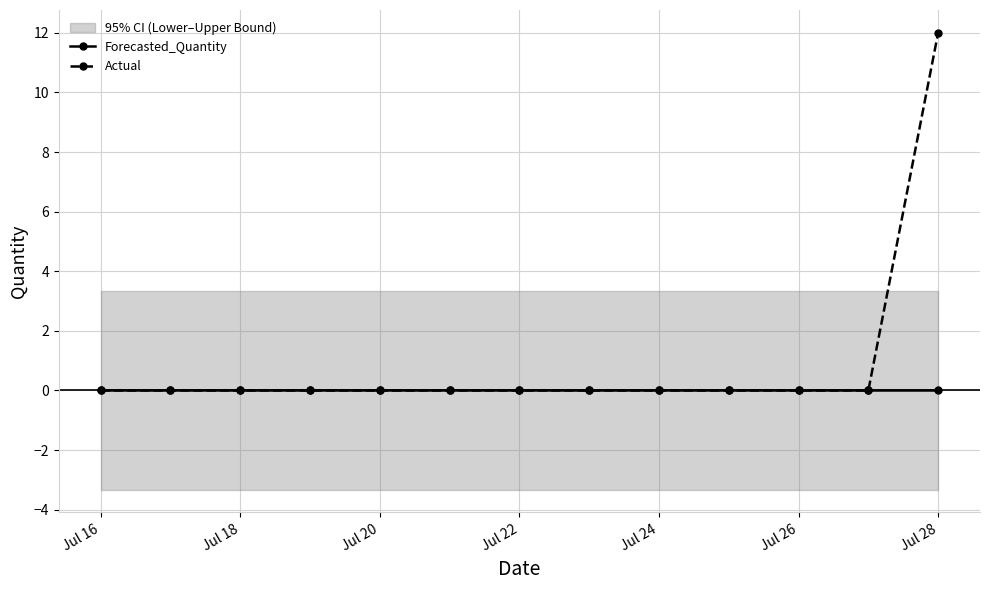

The Forecasted_Quantity series shows 0 at Jul 26. True or false?

True